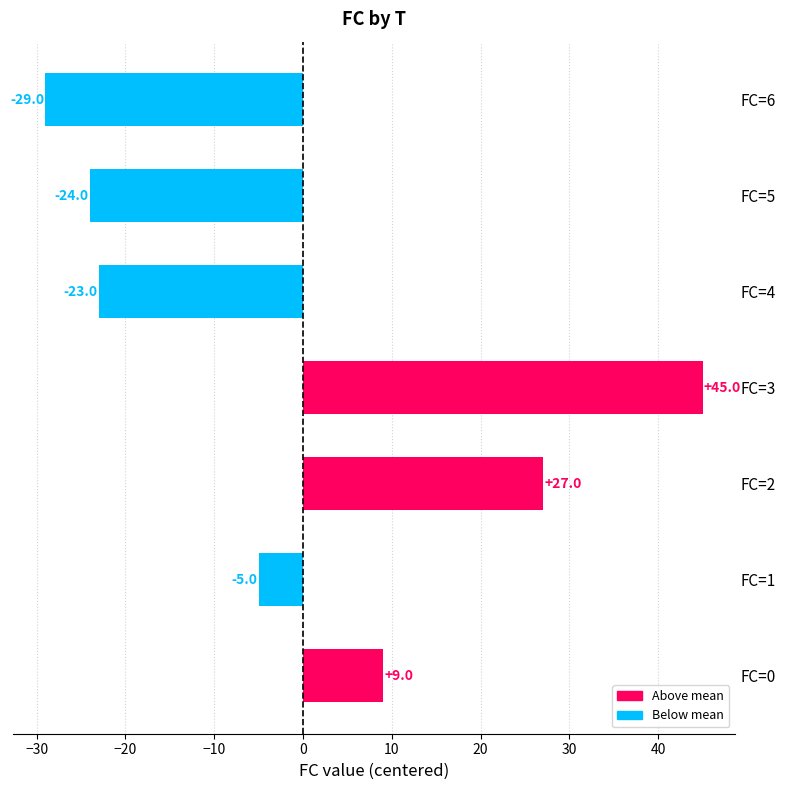

The chart shows a value of -5 at FC=1. True or false?

True